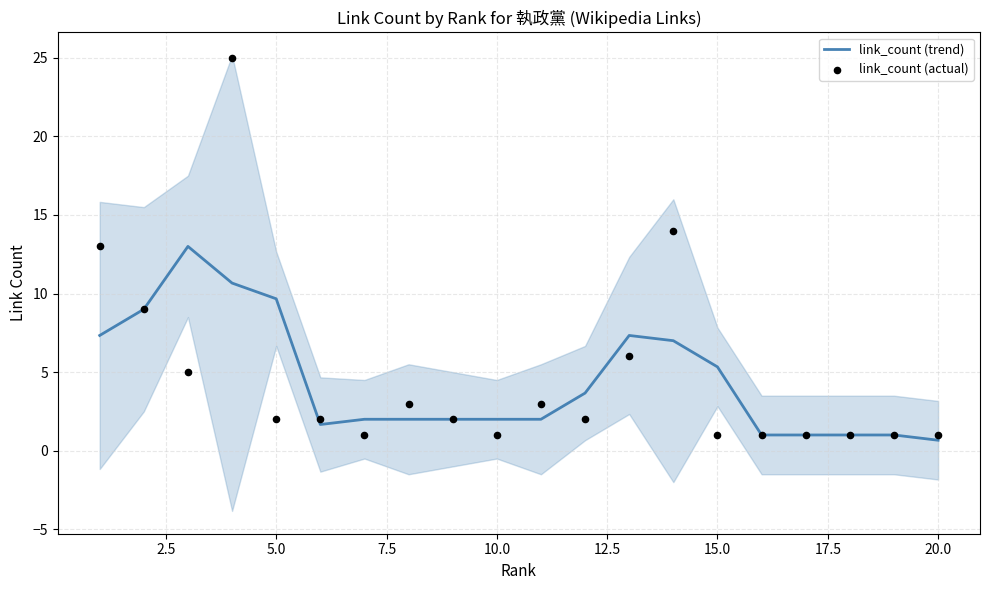

What are all the series names shown in the legend?

link_count (trend), link_count (actual)